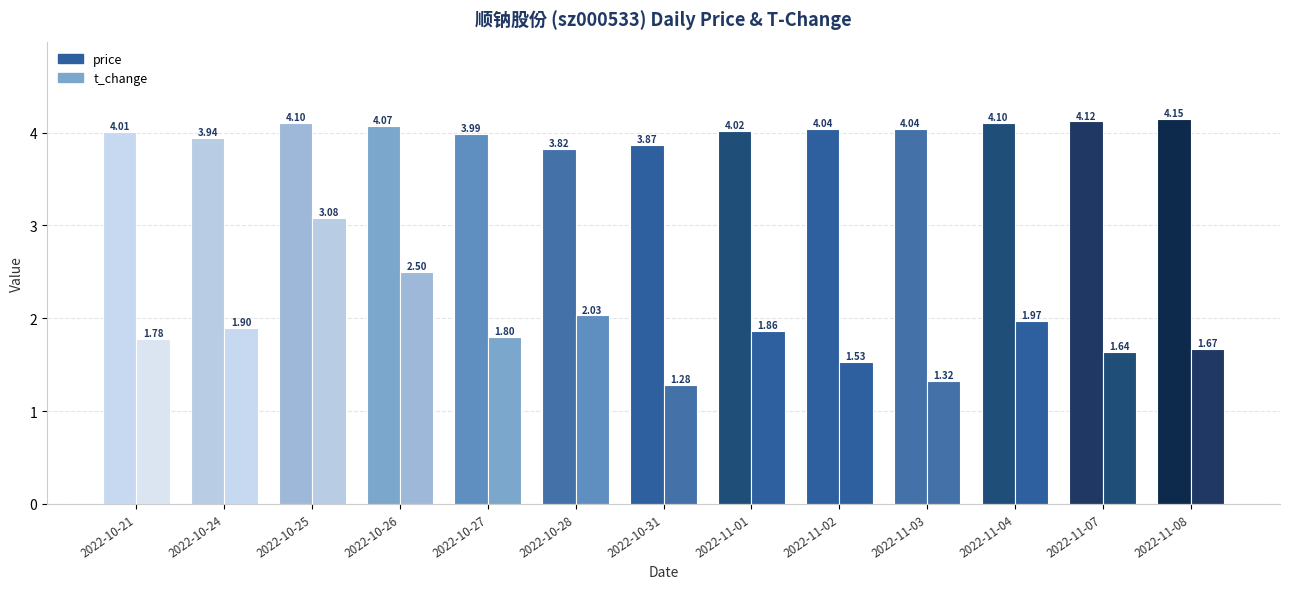

List the series in order of their peak value, lowest first.

t_change, price